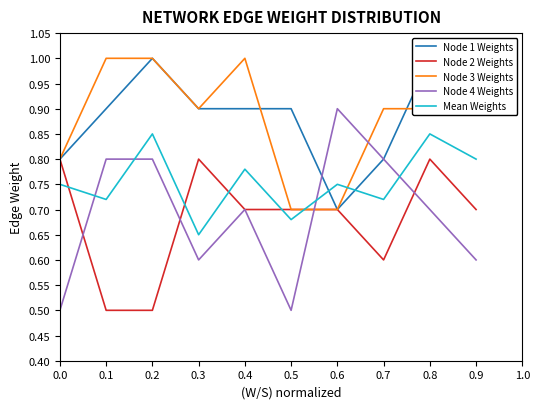

Rank the series by their maximum value, from highest to lowest.

Node 1 Weights, Node 3 Weights, Node 4 Weights, Mean Weights, Node 2 Weights